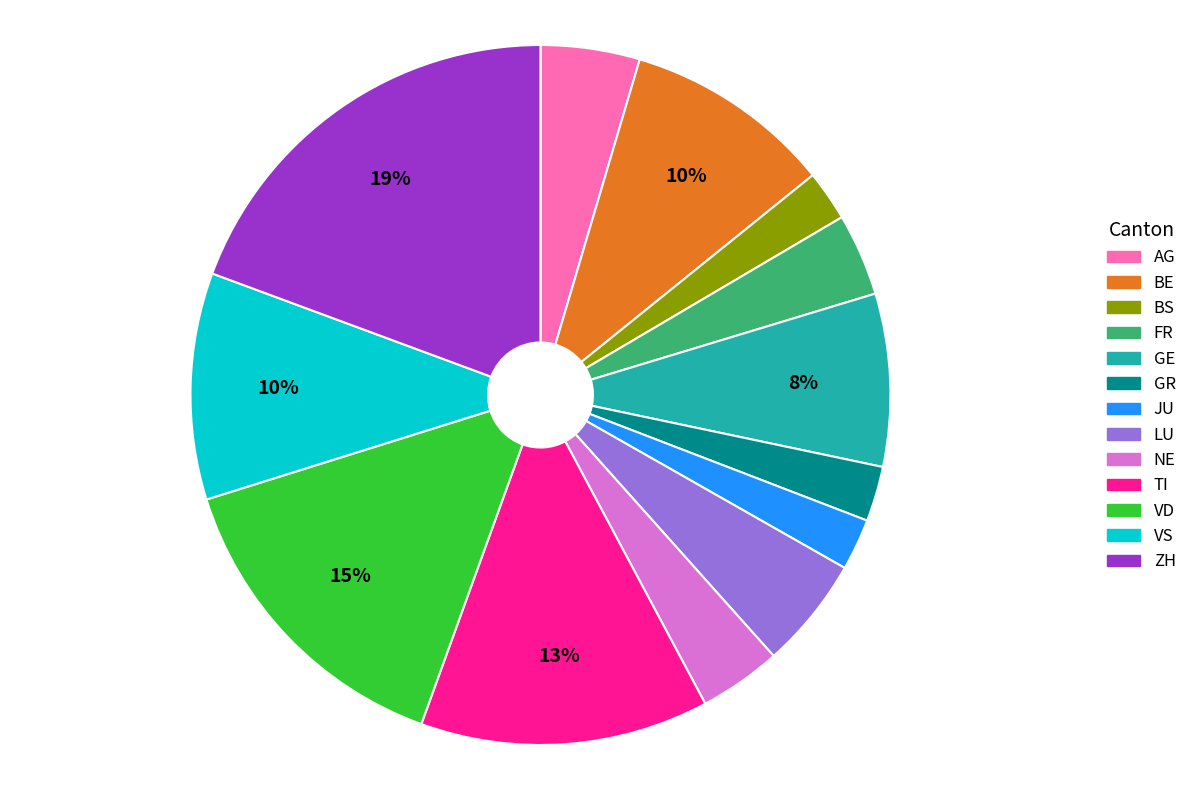

What percentage is the AG slice, to the nearest percent?

5%